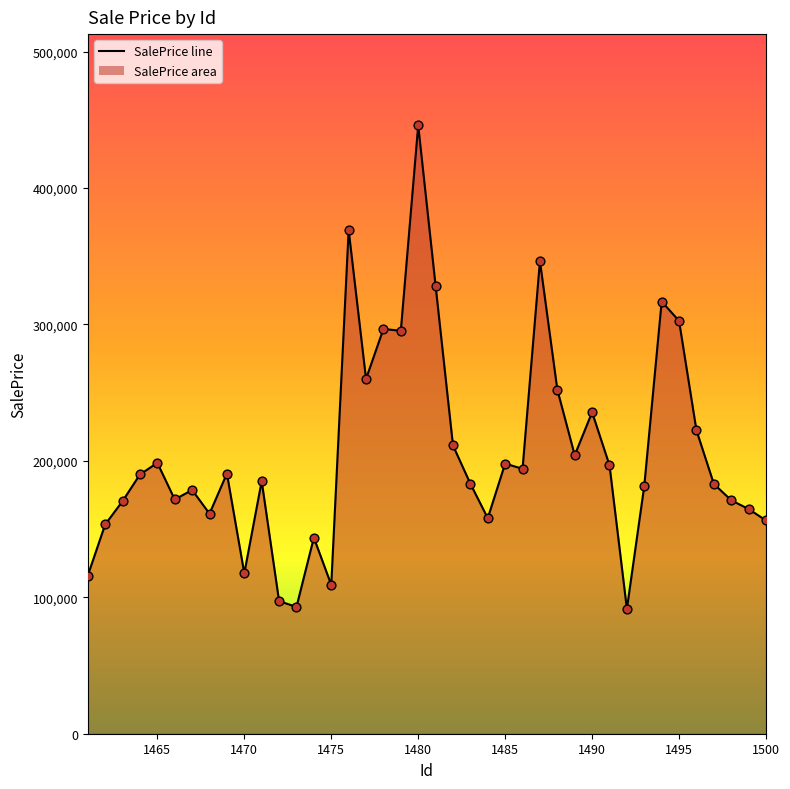

What is the difference between the maximum and minimum values?

354357.9